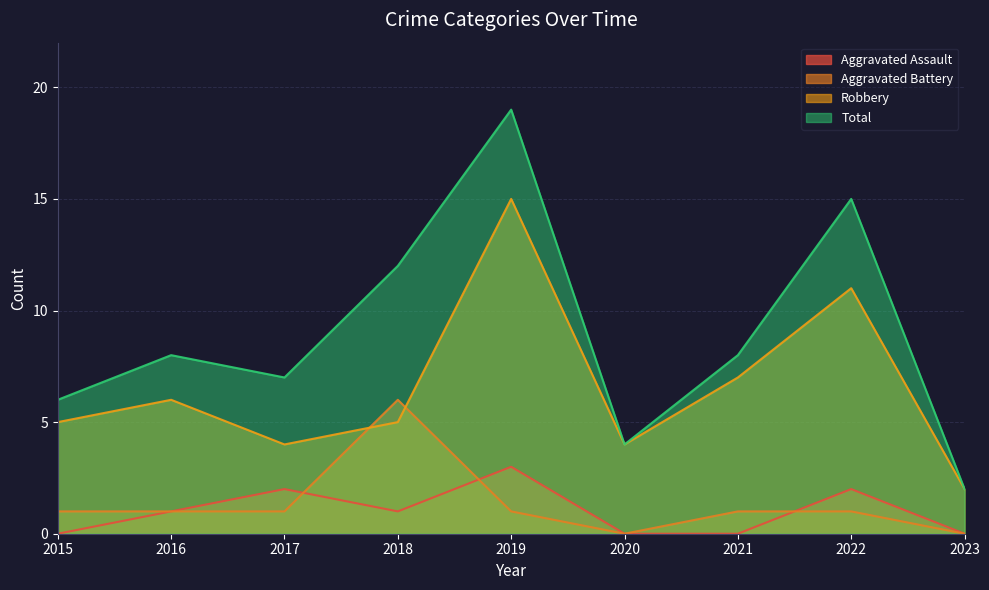

In Robbery, how many points are higher than both neighbors (excluding endpoints)?

3